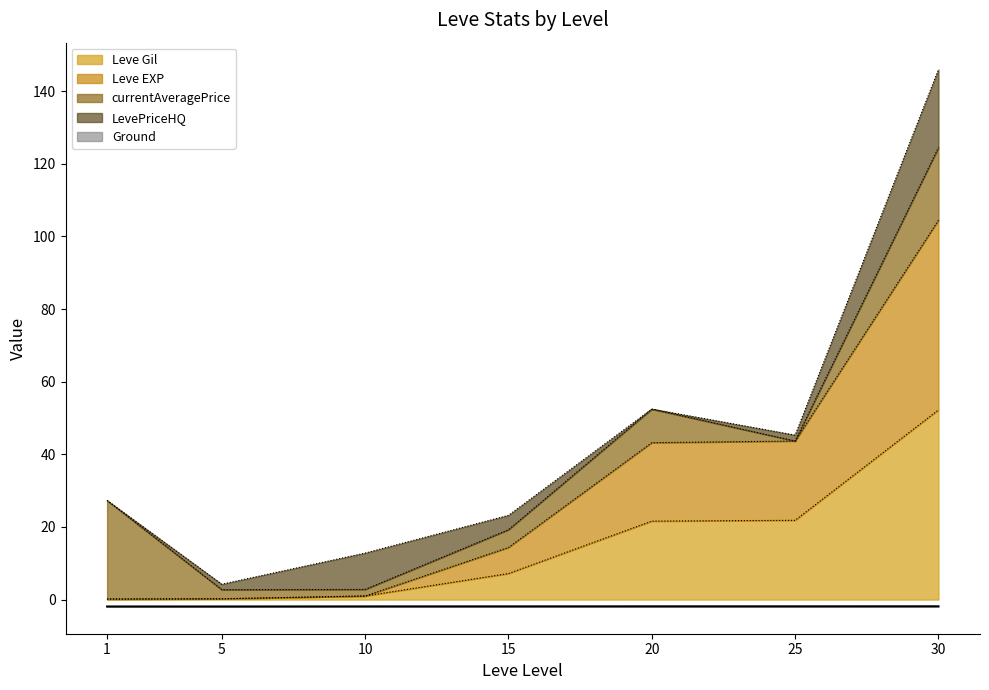

At which label does Leve Gil reach its peak?

30